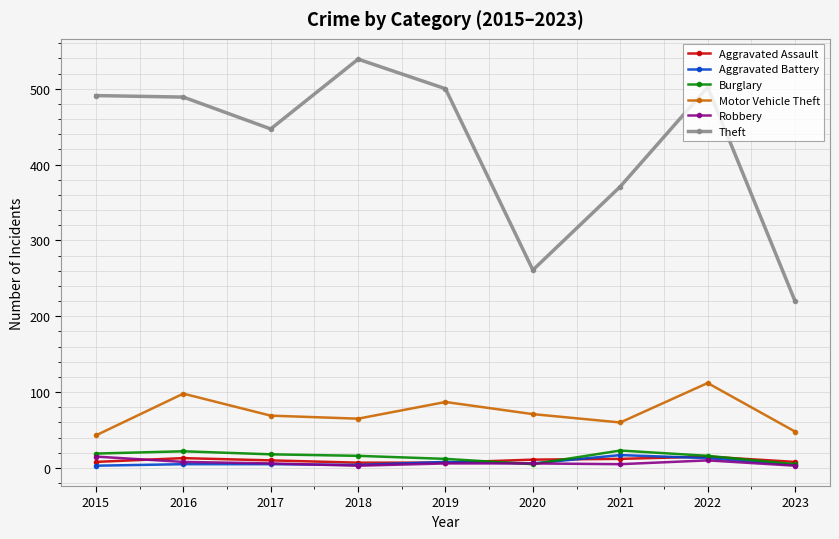

Does the chart display data point markers on the line(s)?

Yes